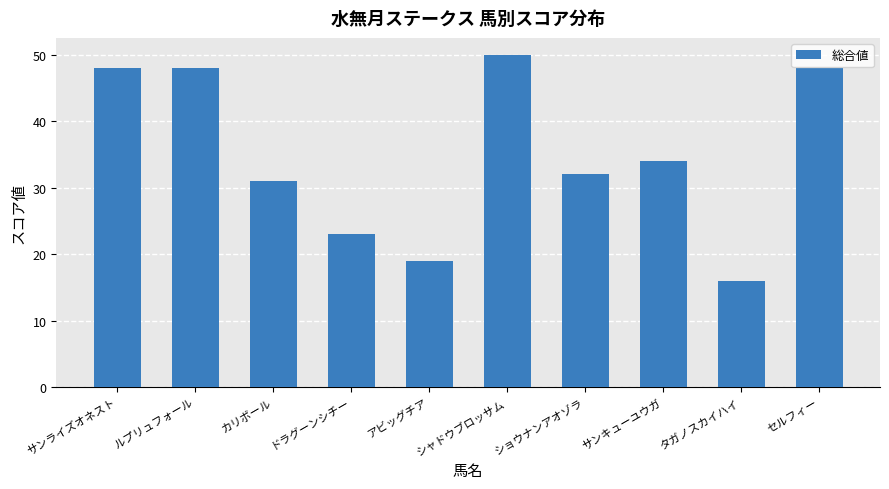

How many distinct data groups are displayed?

1